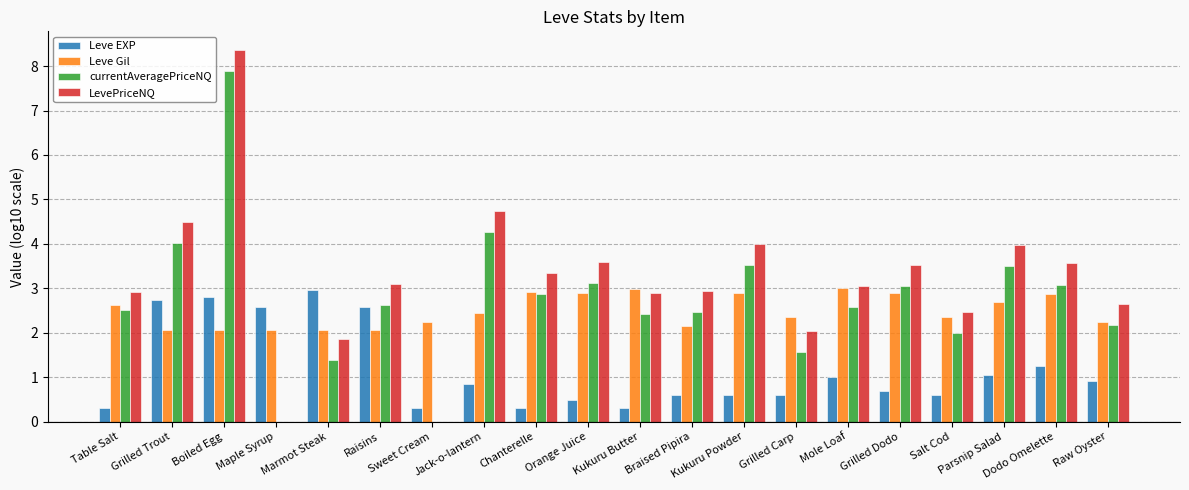

Is it true that Leve EXP equals 1.3 at Dodo Omelette?

True